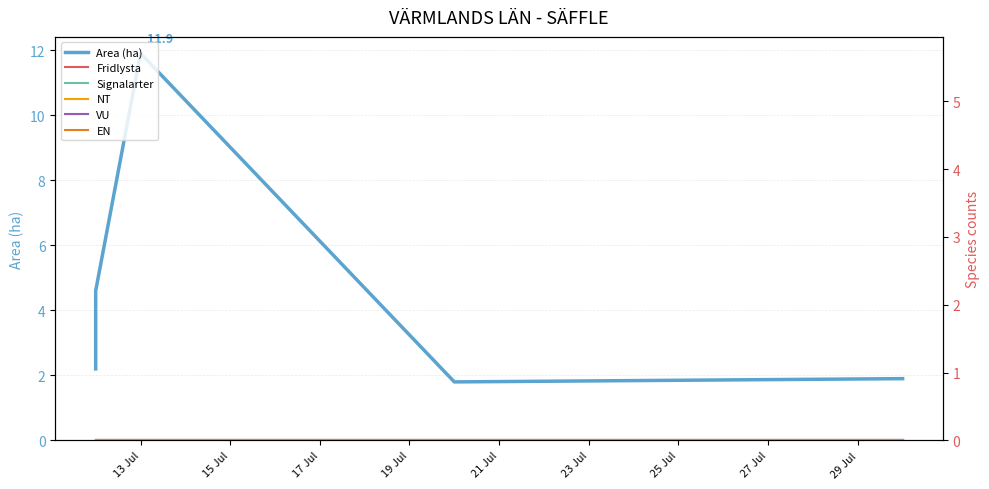

How many lines are shown in the chart?

6